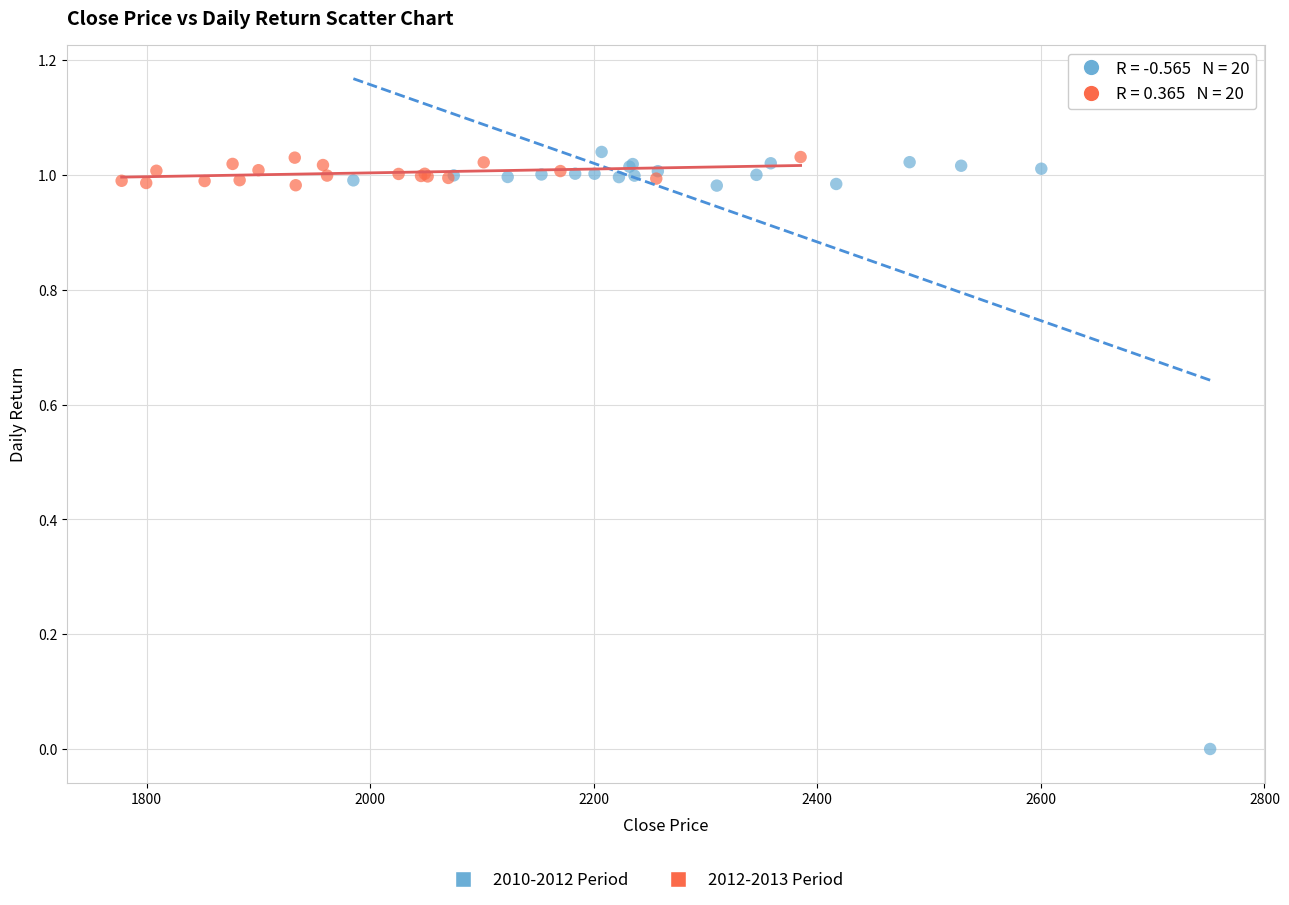

Which series contains the lowest Y value?

2010-2012 Period